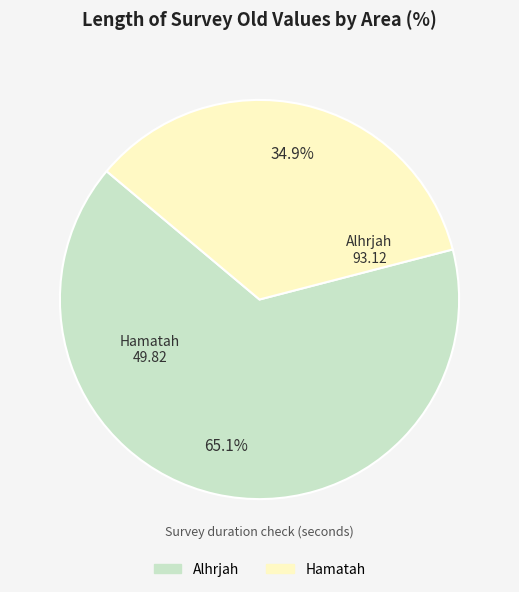

Which has a higher value, Hamatah or Alhrjah?

Alhrjah